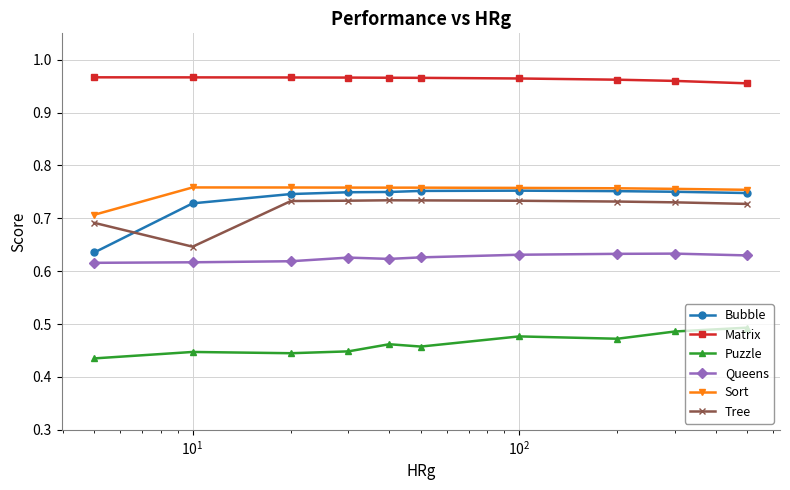

After their last crossing, which series has the higher values: Tree or Bubble?

Bubble